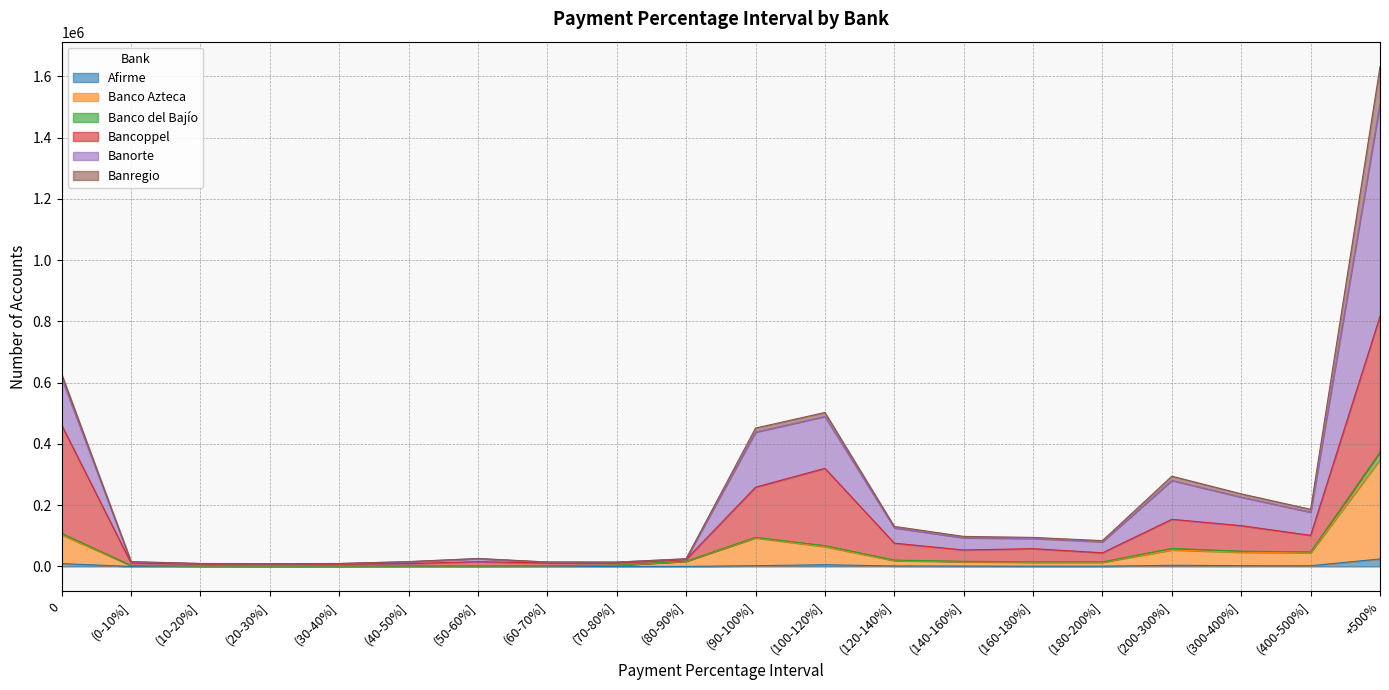

Does the chart display data point markers on the line(s)?

No